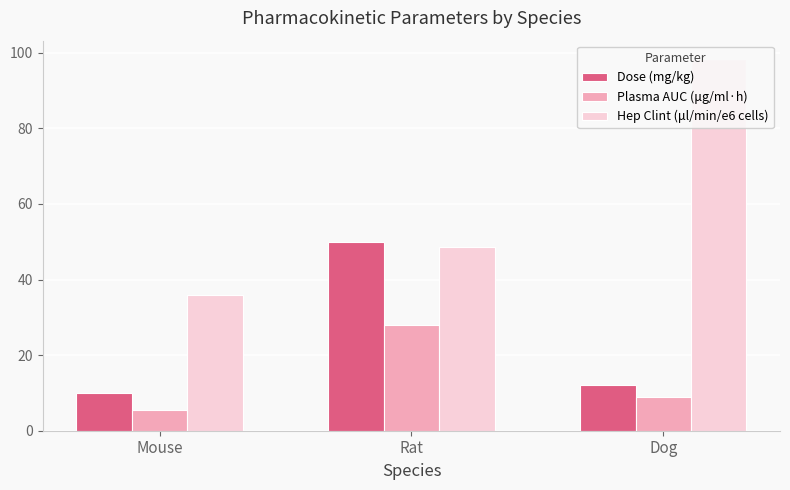

The Hep Clint (μl/min/e6 cells) series shows 48.7 at Rat. True or false?

True